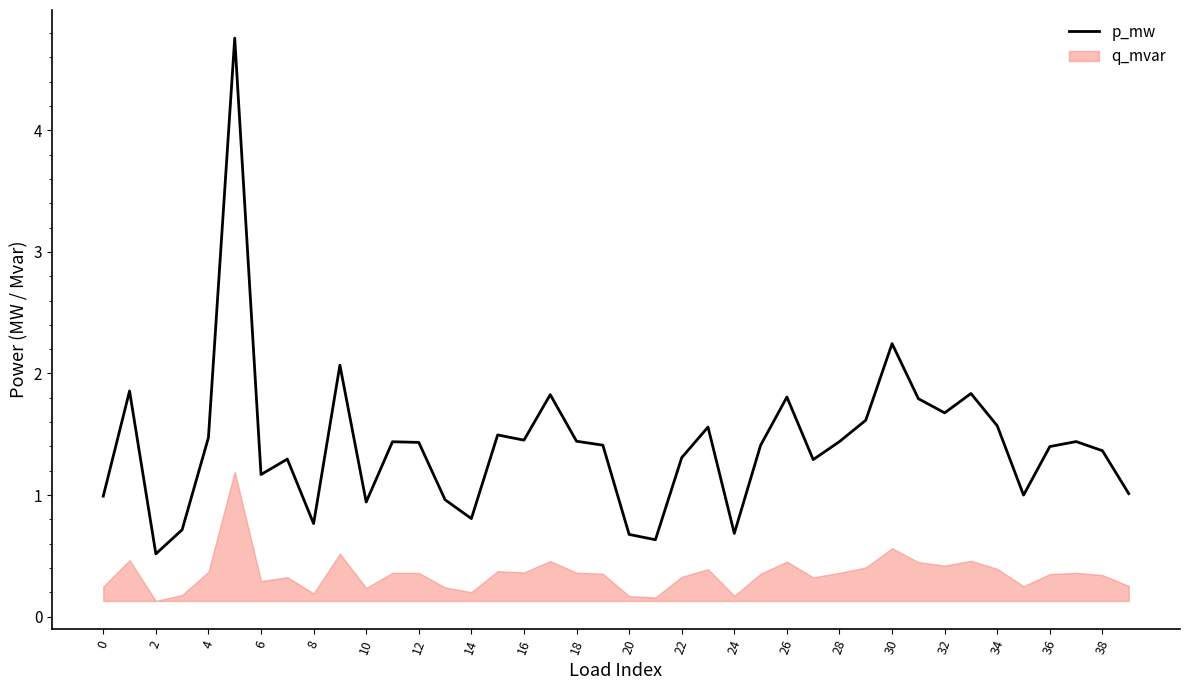

What is the sum of all values?

56.6